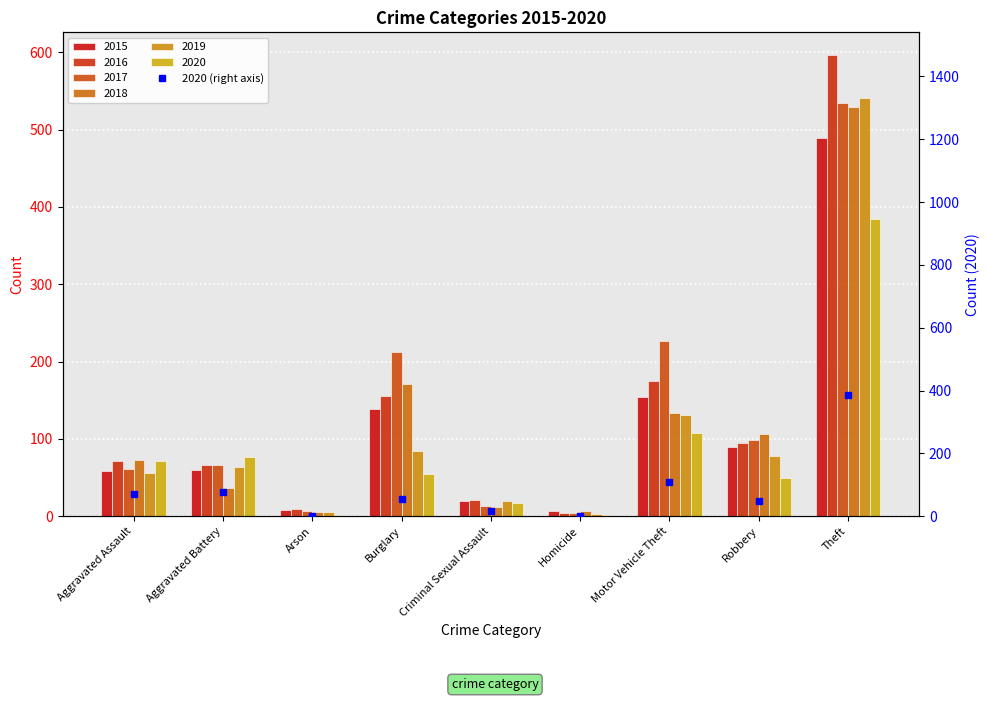

What is the average value?

85